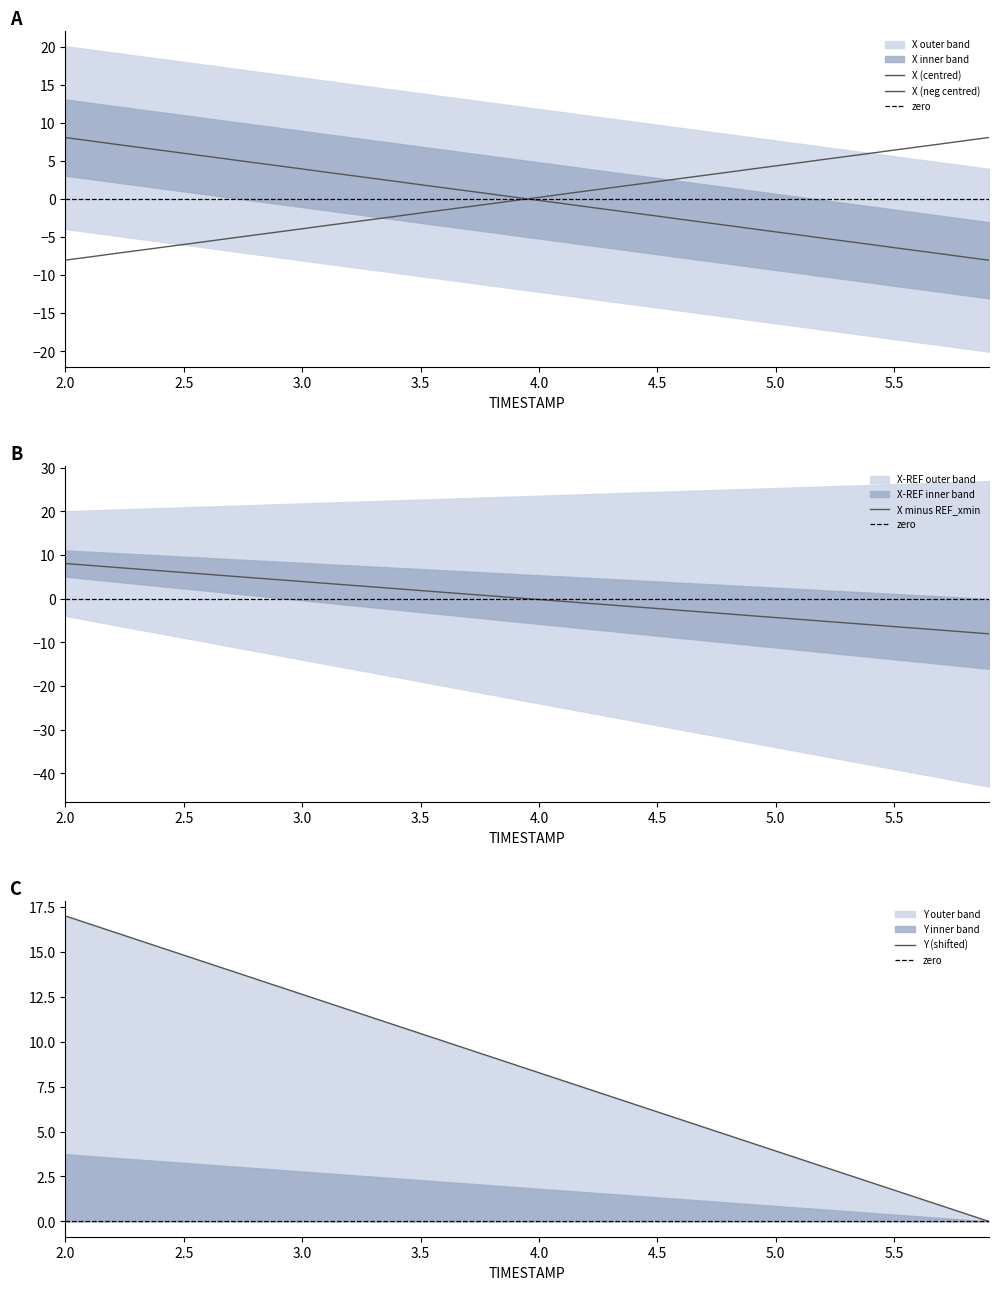

What position from the left is 3.9?

20